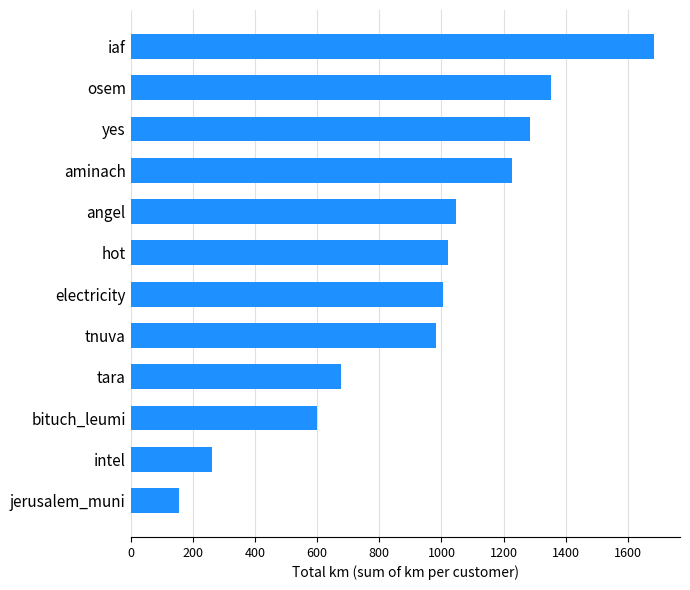

The chart shows a value of 2772.7 at iaf. True or false?

False